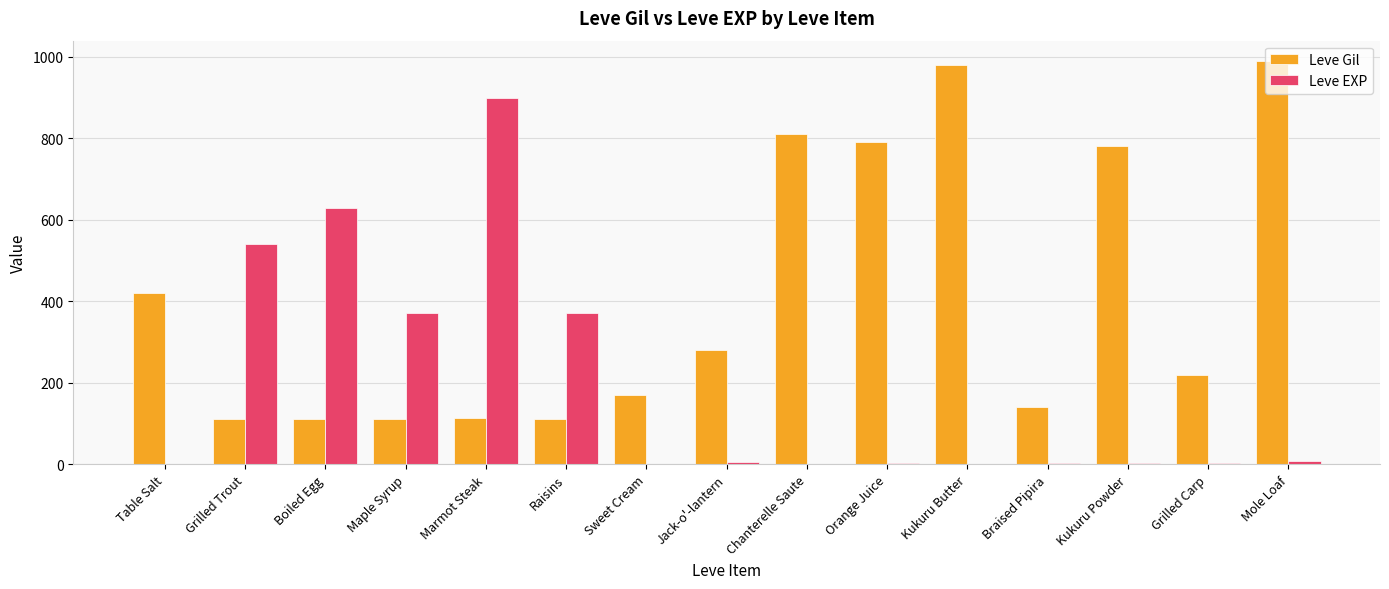

What is the maximum value shown in the chart?

990